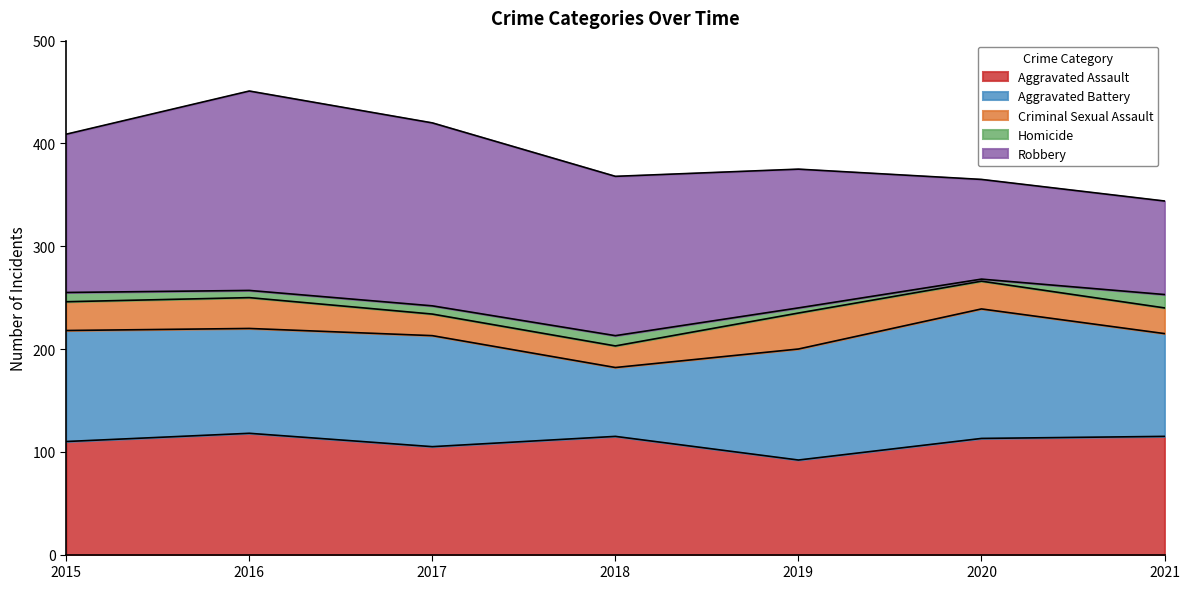

What is the approximate value of Homicide at 2015, to the nearest 10?

10